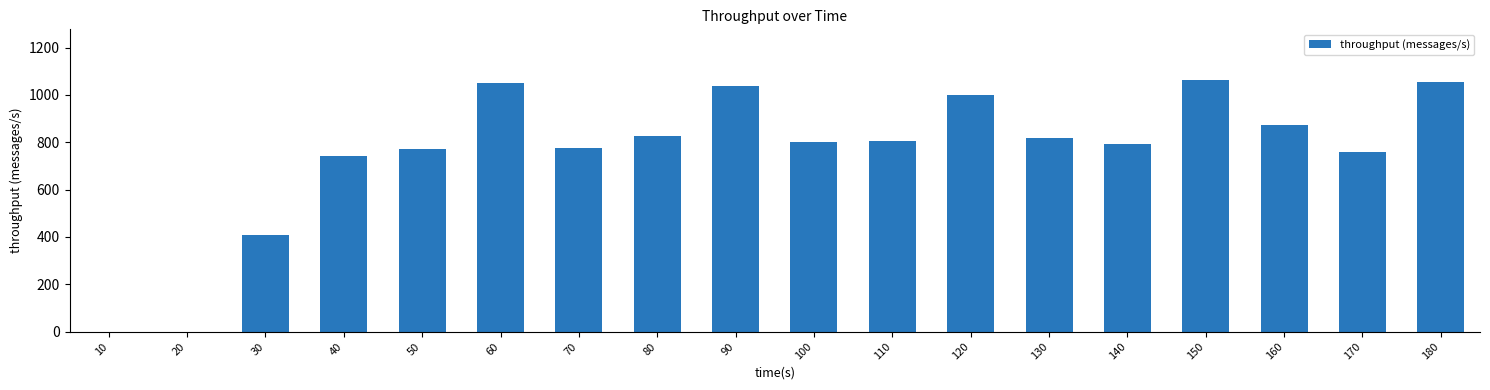

Are the bars horizontal?

No